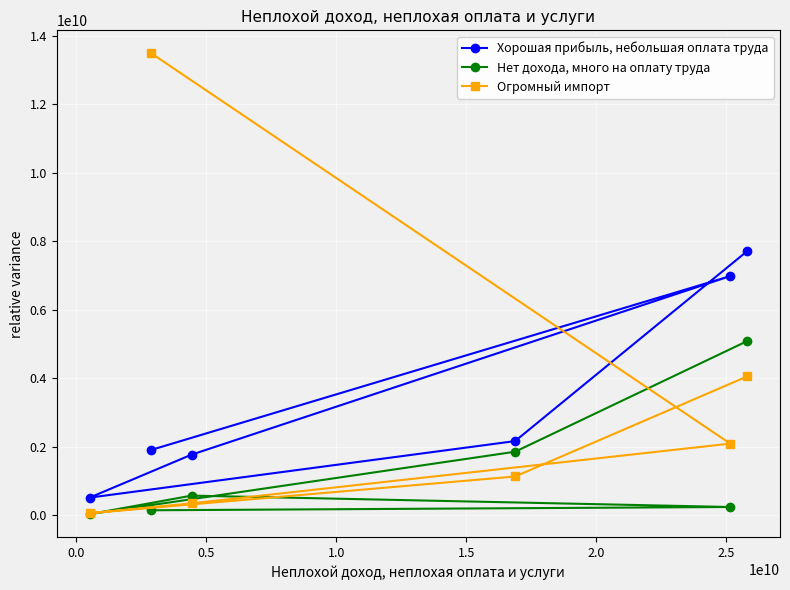

Reading left to right, transcribe all the data shown in this chart.

Хорошая прибыль, небольшая оплата труда: 516495392	1910837629	1771157602	2167068353	6983407097	7710560243
Нет дохода, много на оплату труда: 33425554	147725394	575231472	1856503034	242974598	5085498797
Огромный импорт: 62427405	13485665546	350092463	1133571614	2093060312	4054532473